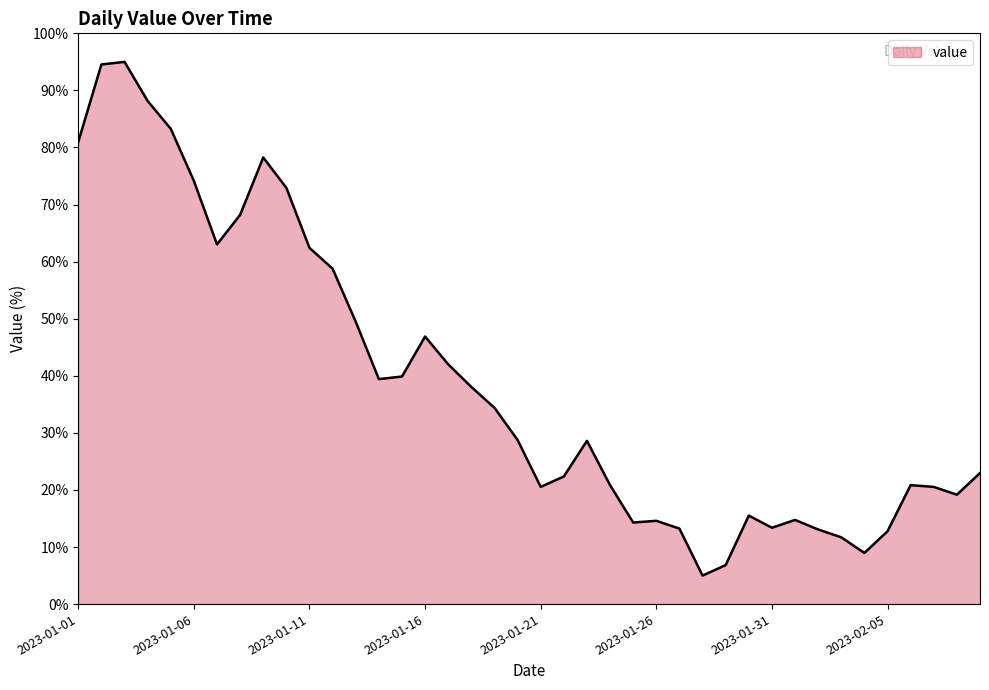

What is the minimum value shown in the chart?

5.0